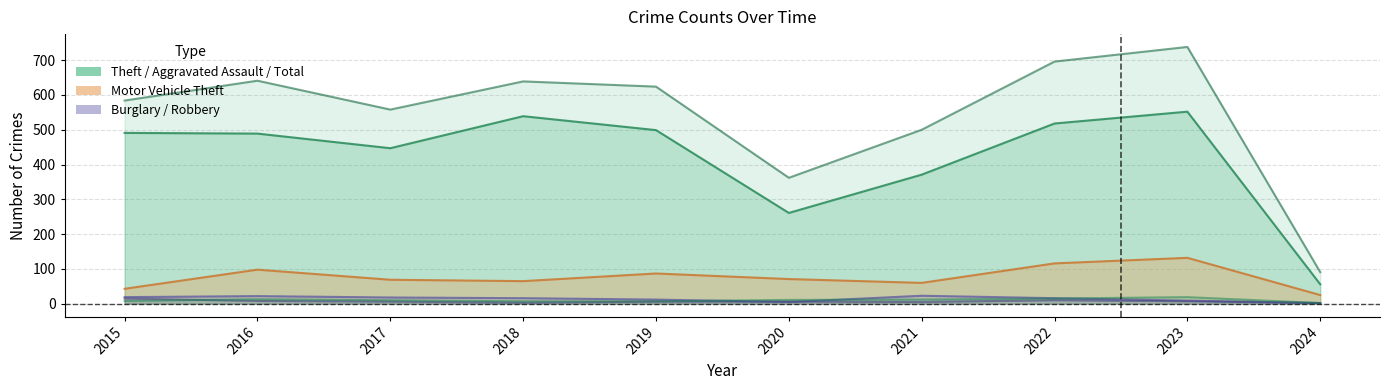

Which category has the highest value in the Aggravated Assault series?

2023